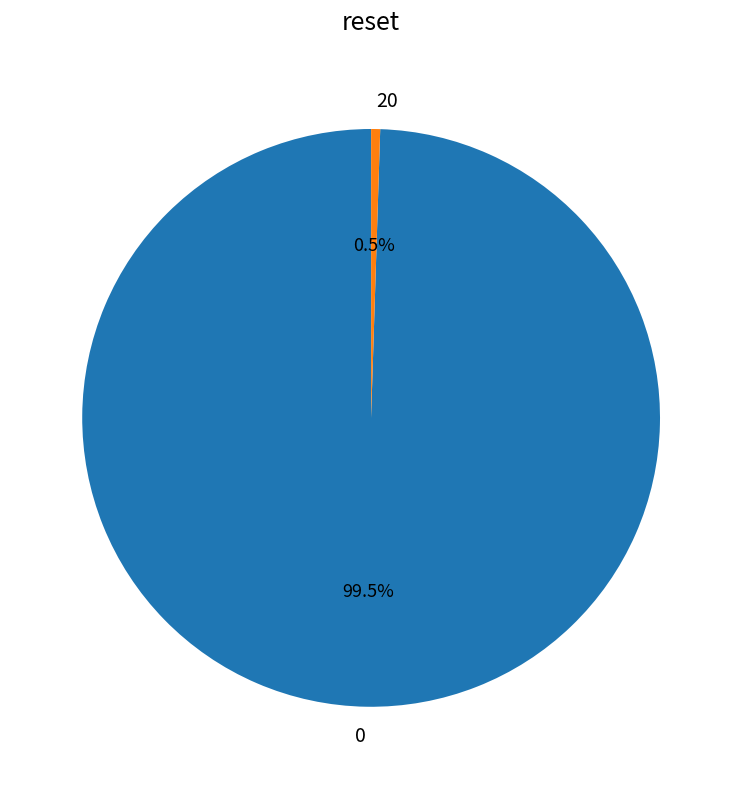

Which category has the smallest portion of the pie?

20